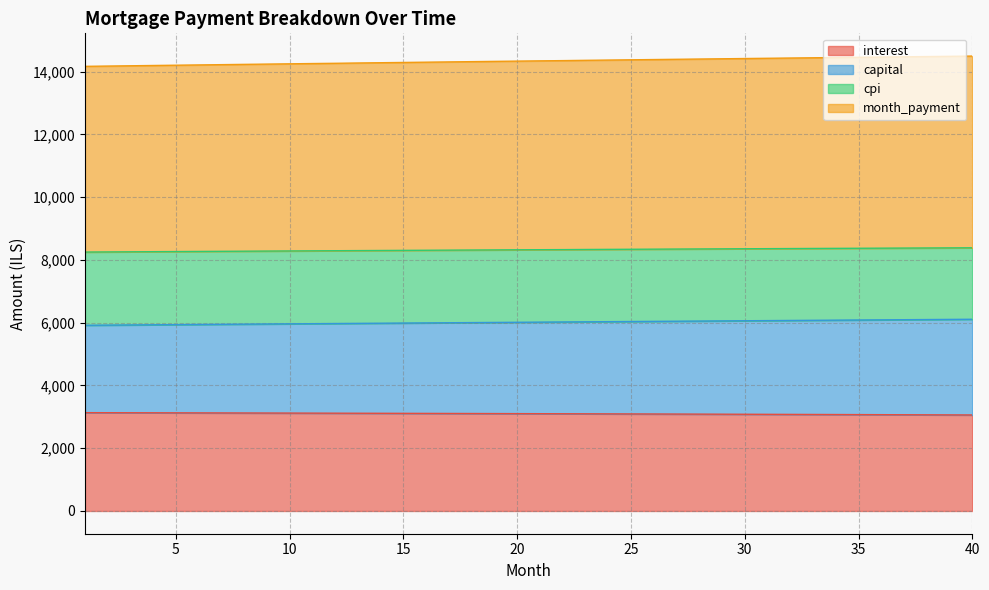

What is the average value of the interest series?

3098.7